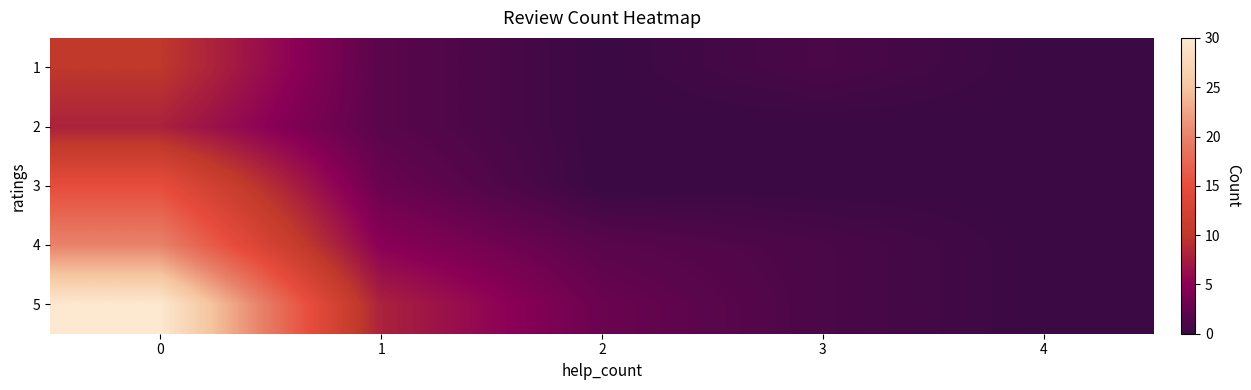

Rank the series by their maximum value, from lowest to highest.

2, 1, 3, 4, 5